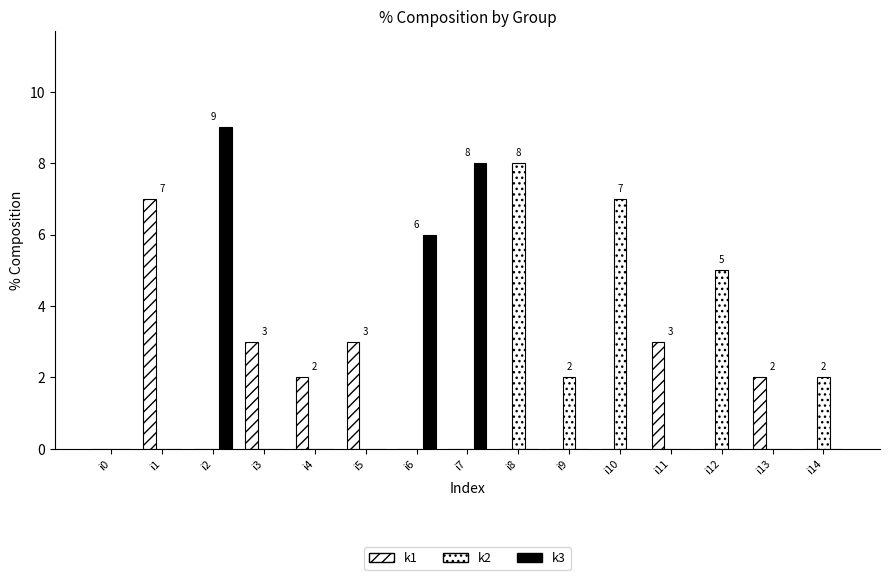

Are the bars grouped side by side (vs. stacked)?

Yes